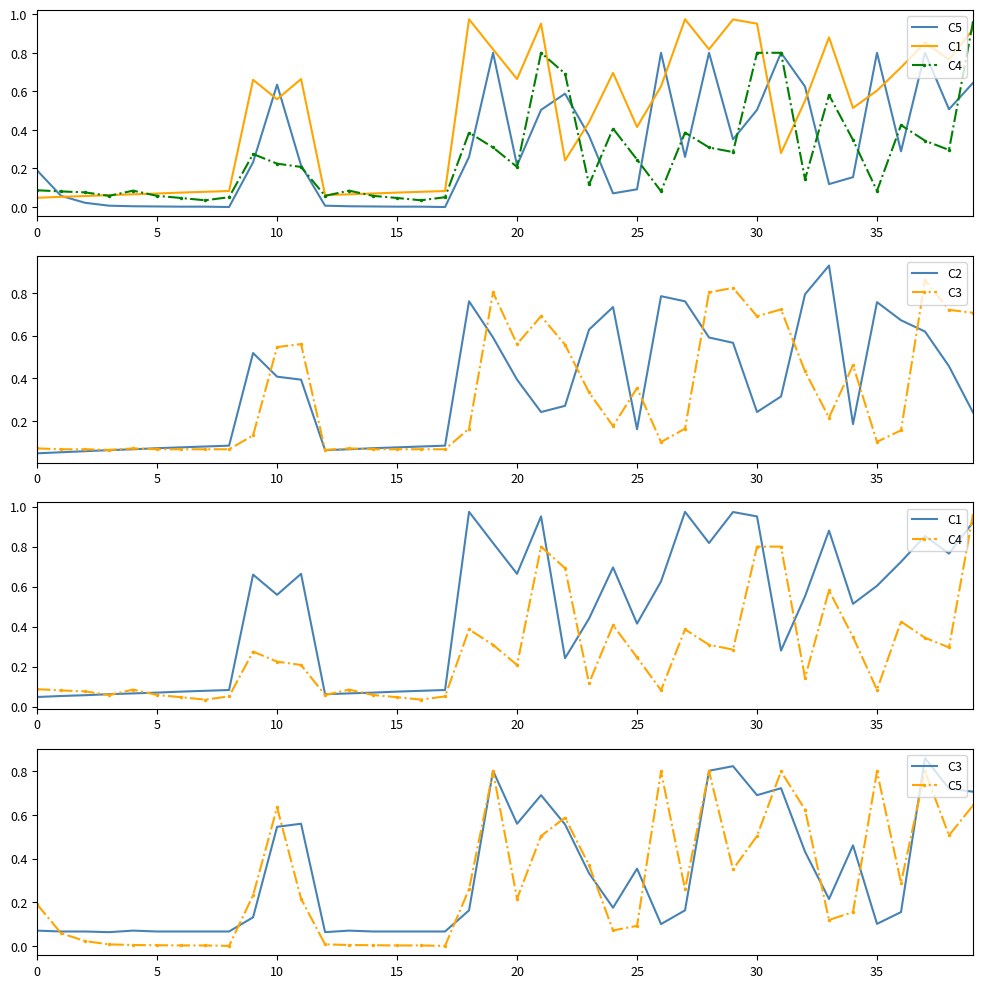

In C2, how many points are lower than both neighbors (excluding endpoints)?

5